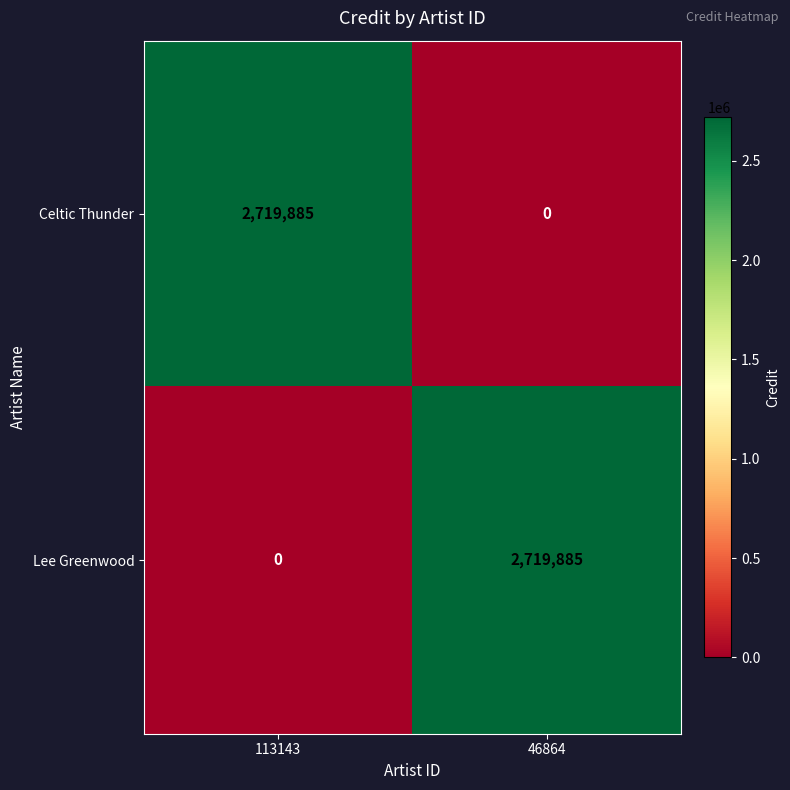

Reading left to right, list all the values displayed in this chart.

Celtic Thunder: 113143=2719885	46864=0
Lee Greenwood: 113143=0	46864=2719885